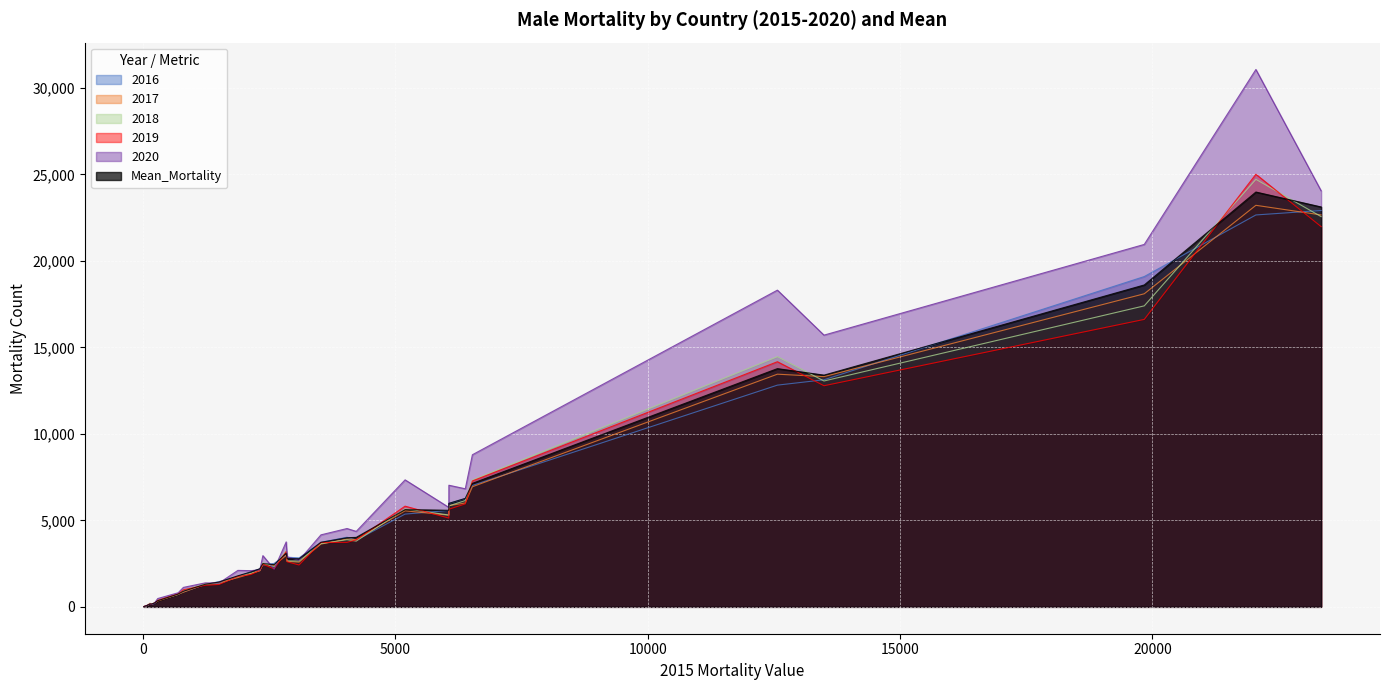

How many interior local valleys does the 2017 series have?

9